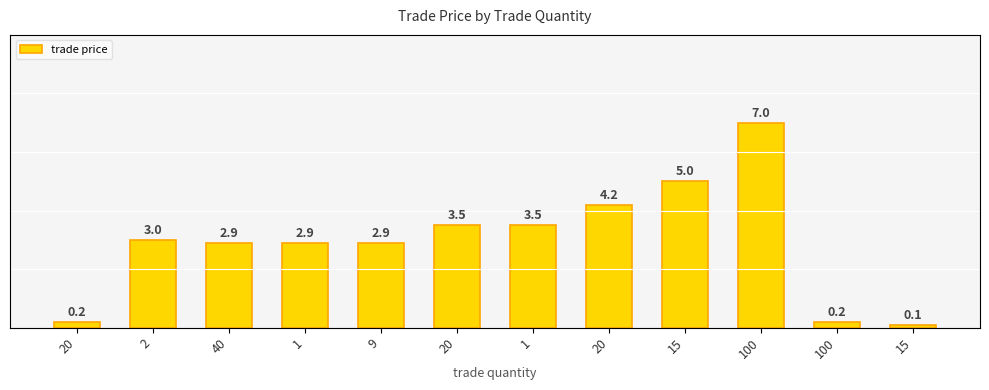

True or false: the data shows 1.4 at 1.

False